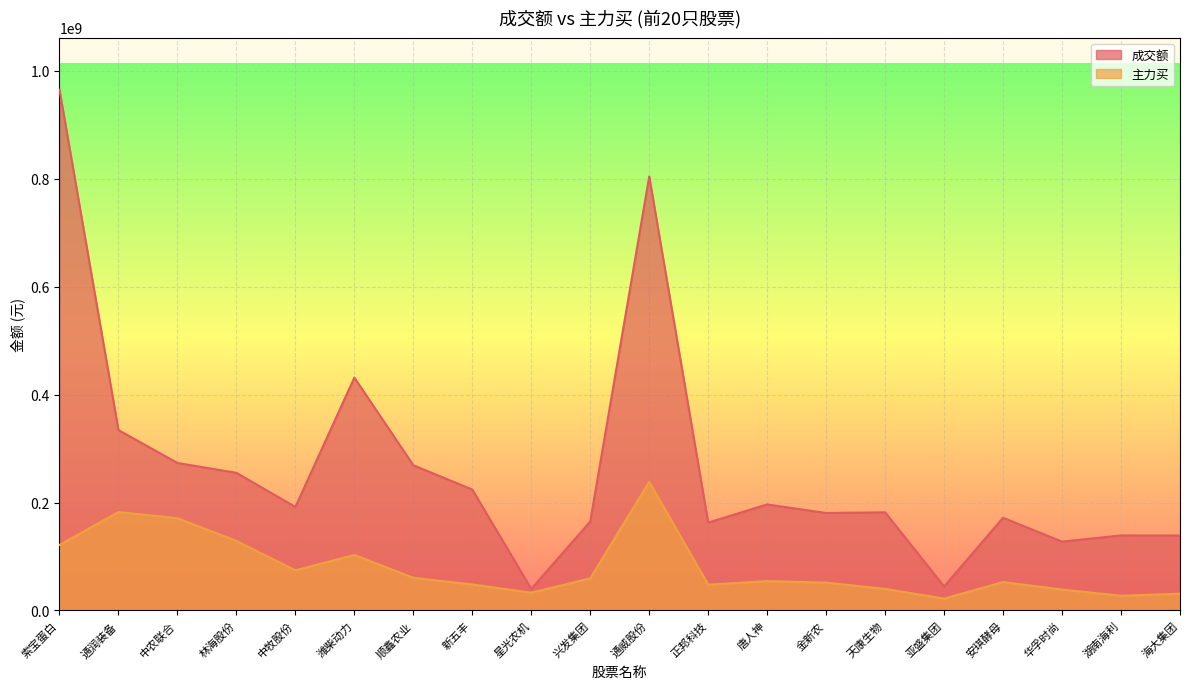

Where does the 成交额 series first go above 191839831?

索宝蛋白